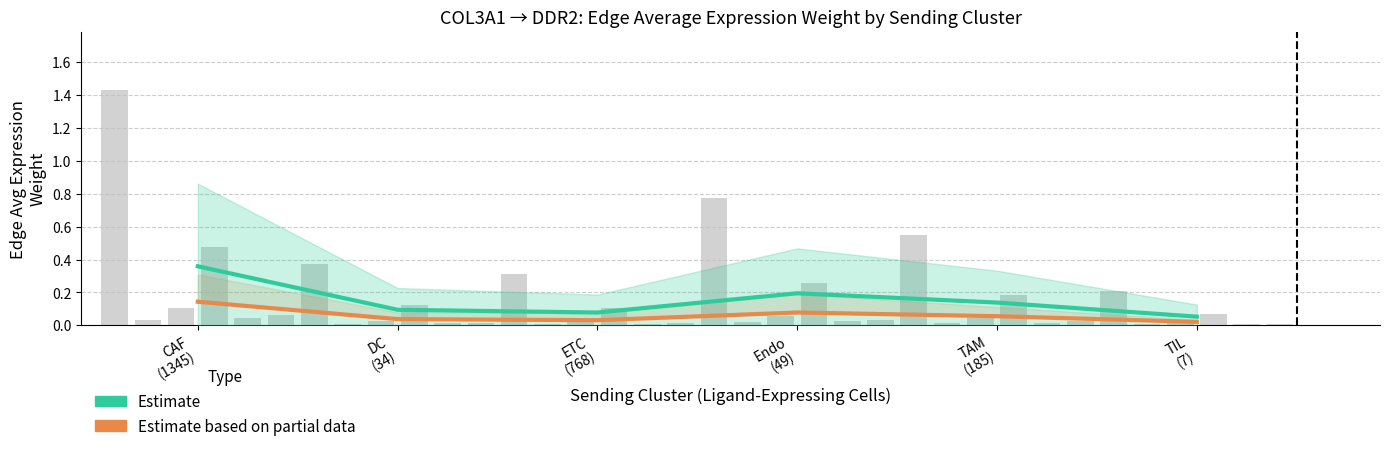

At how many categories does at least one series exceed 0?

6